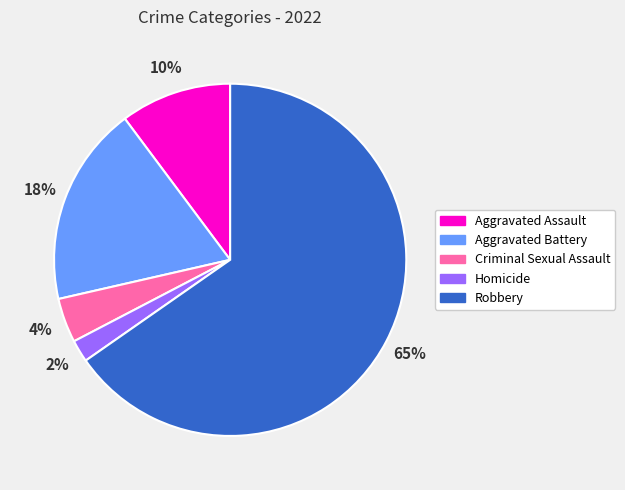

To the nearest percent, what is the combined percentage of Homicide and Criminal Sexual Assault?

6%